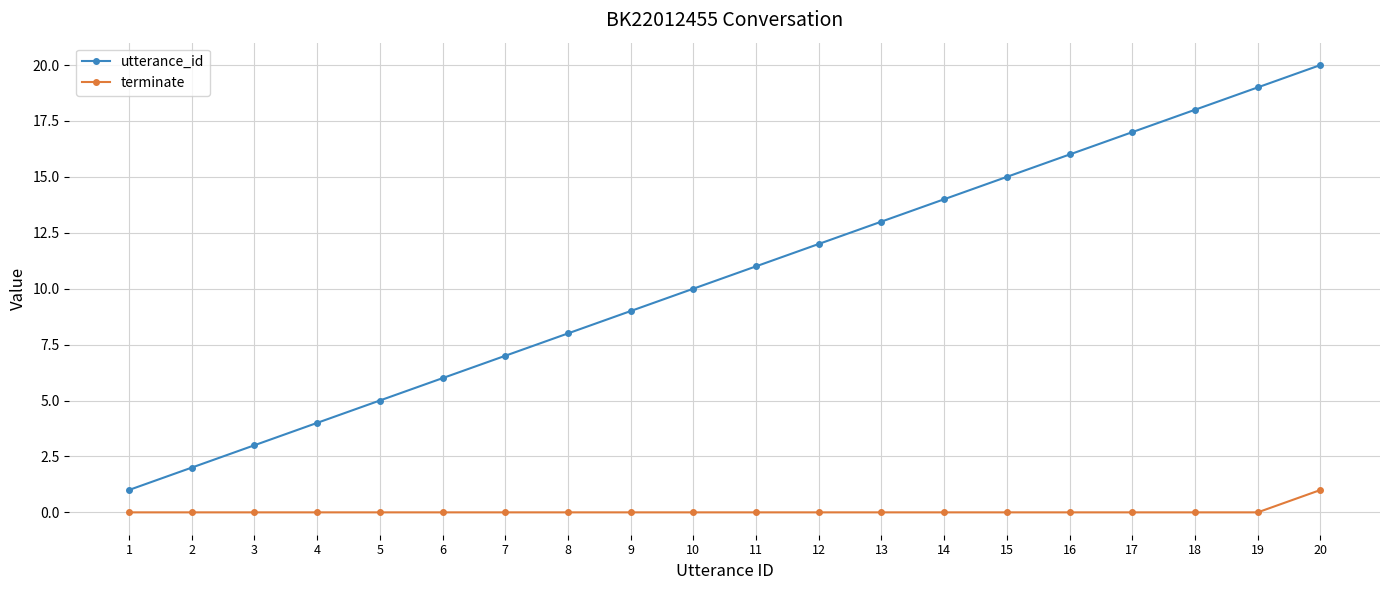

Reading left to right, list all the values displayed in this chart.

utterance_id: 1	2	3	4	5	6	7	8	9	10	11	12	13	14	15	16	17	18	19	20
terminate: 0	0	0	0	0	0	0	0	0	0	0	0	0	0	0	0	0	0	0	1